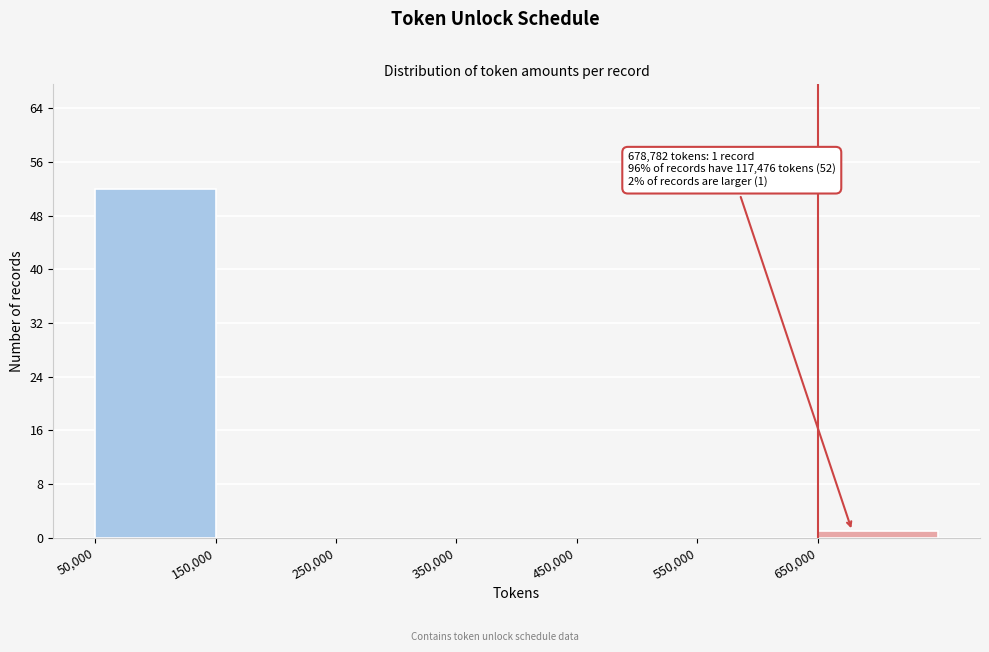

Over which range of the x-axis is the bar tallest?

50000 to 150000